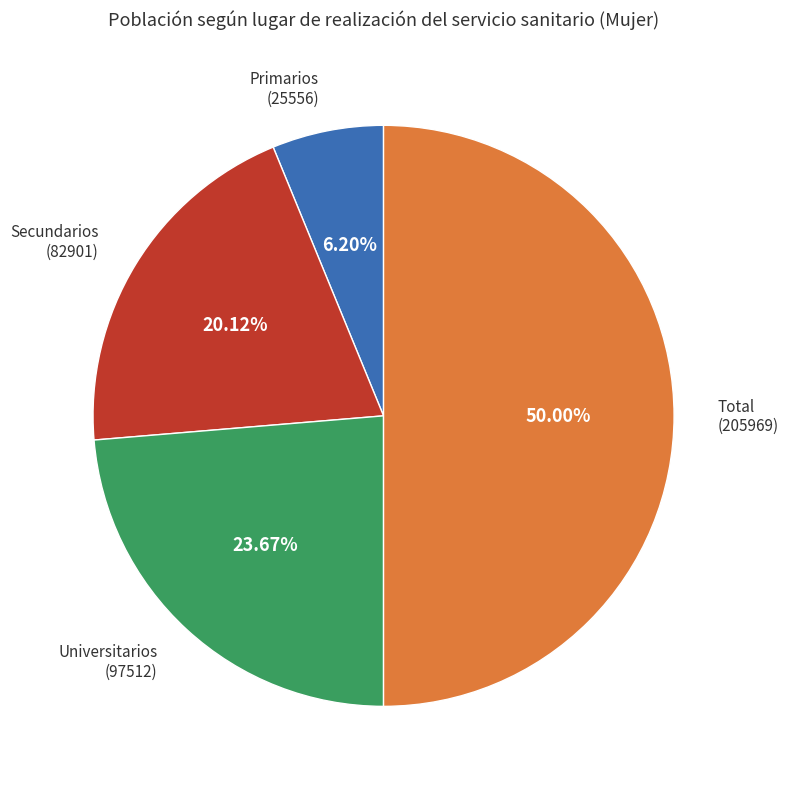

Is Primarios (25556) the majority of the pie?

No